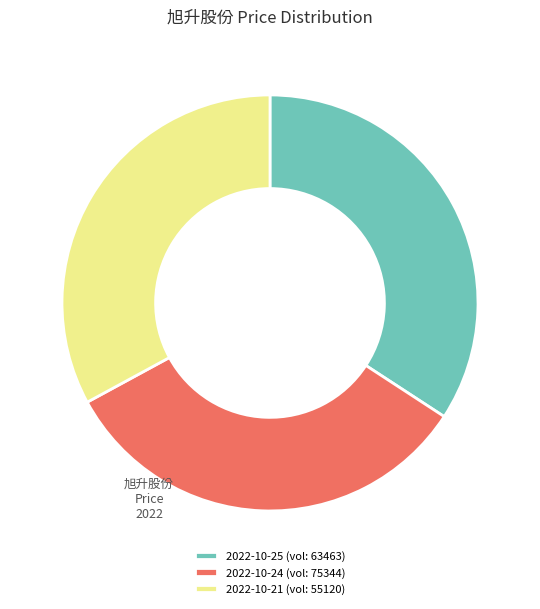

Do 2022-10-21 (vol: 55120) and 2022-10-24 (vol: 75344) together represent more than half of the pie?

Yes